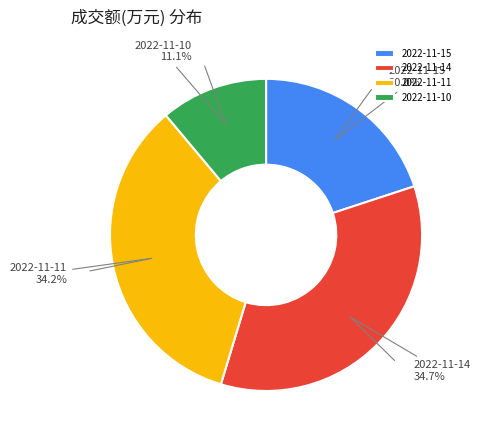

To the nearest percent, what is the average slice percentage?

25%